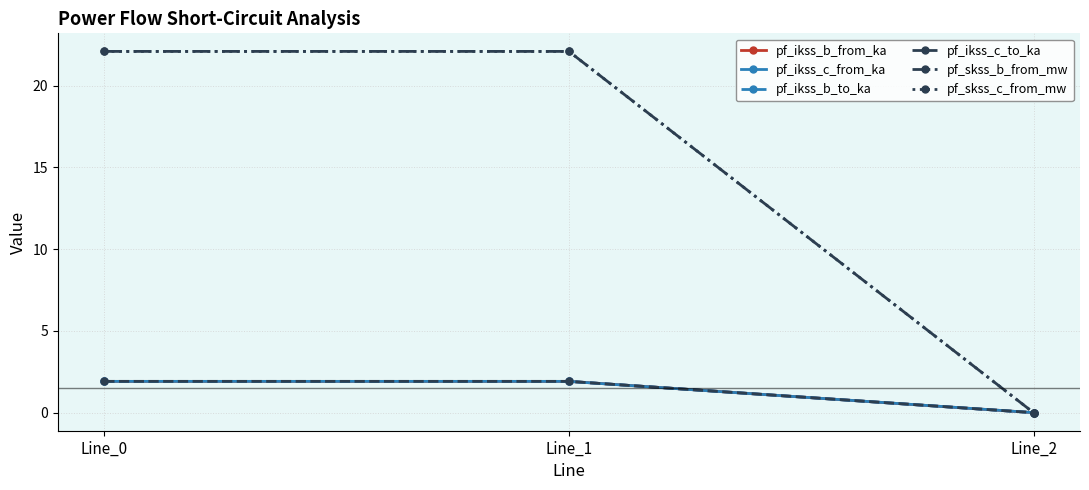

At which label does pf_ikss_c_from_ka first exceed 1?

Line_0